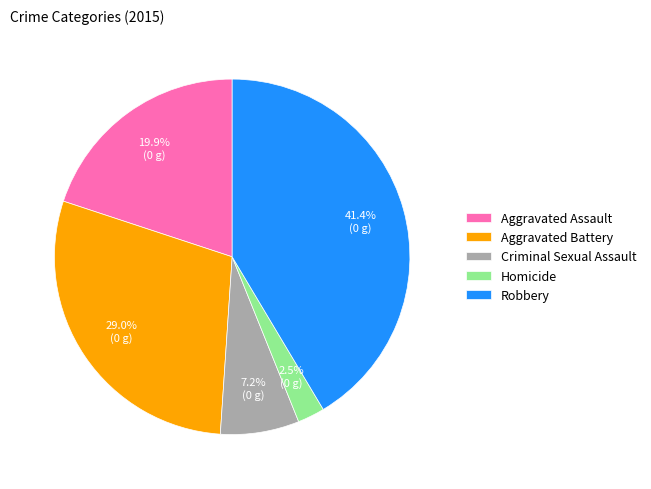

How many segments does this pie chart have?

5